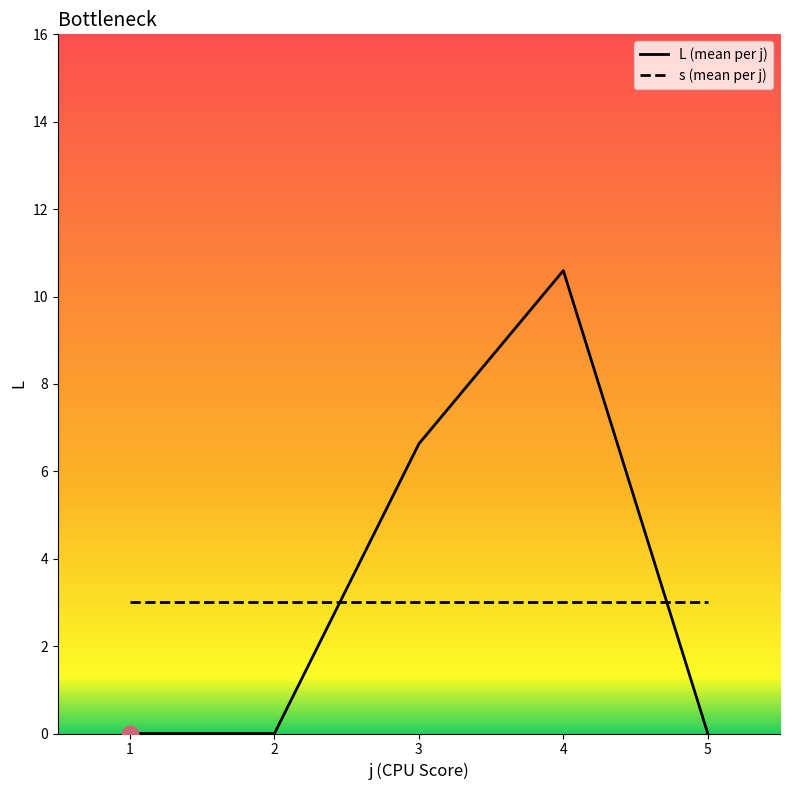

Is this an area chart (filled region under the line)?

No